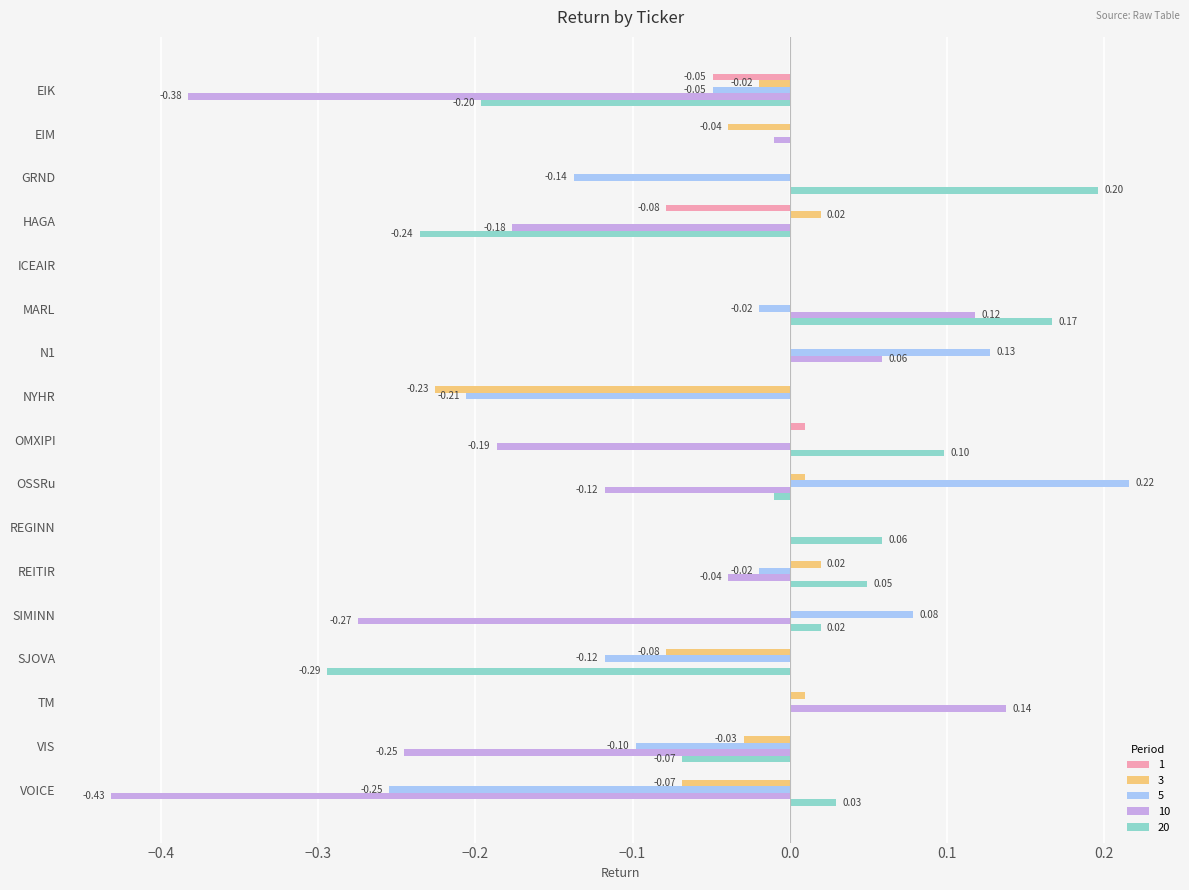

Which category has the highest value across all series?

OSSRu